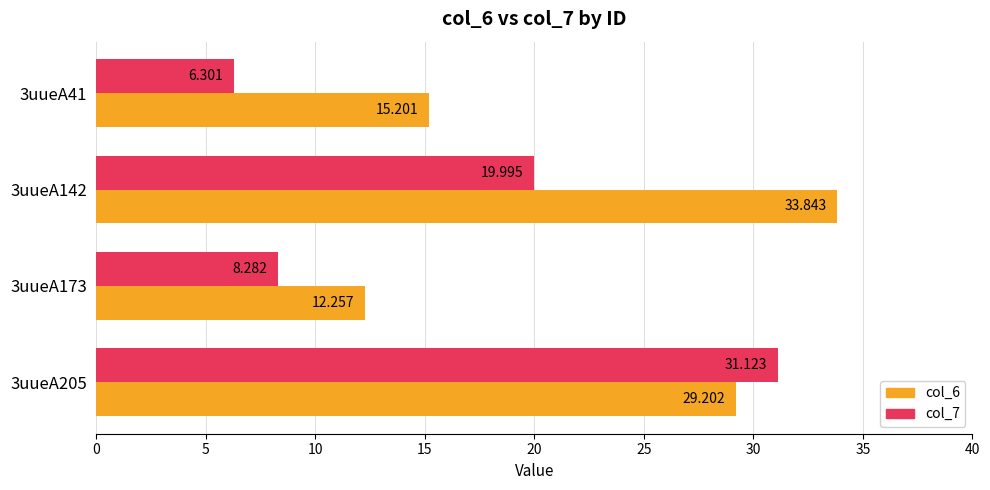

List the series in order of their overall mean, highest first.

col_6, col_7